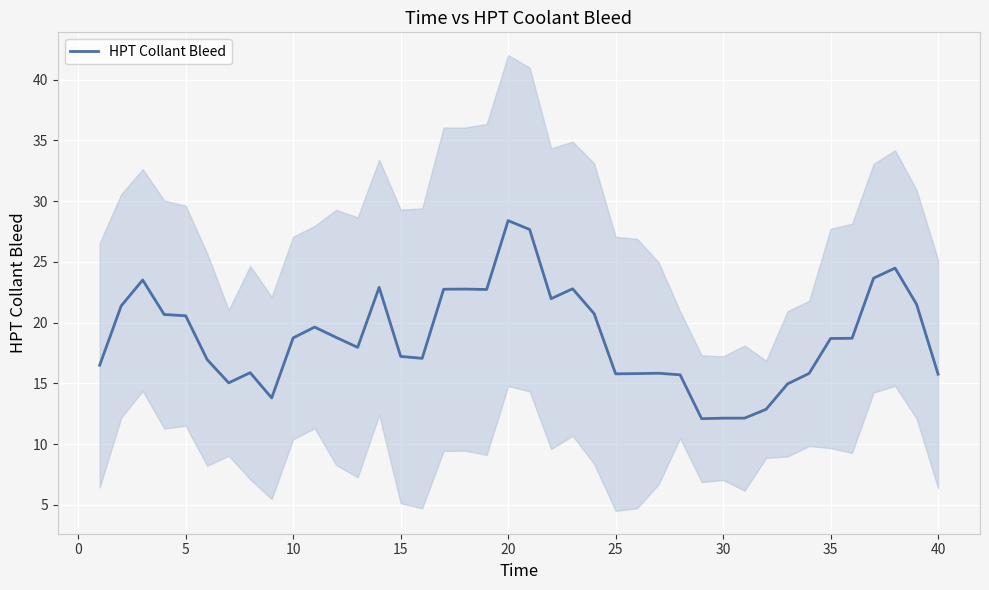

Reading left to right, list all the values displayed in this chart.

16.5	21.4	23.5	20.7	20.6	16.9	15.0	15.9	13.8	18.7	19.6	18.8	18.0	22.9	17.2	17.1	22.7	22.8	22.7	28.4	27.7	22.0	22.8	20.7	15.8	15.8	15.8	15.7	12.1	12.1	12.1	12.9	15.0	15.8	18.7	18.7	23.7	24.5	21.5	15.8